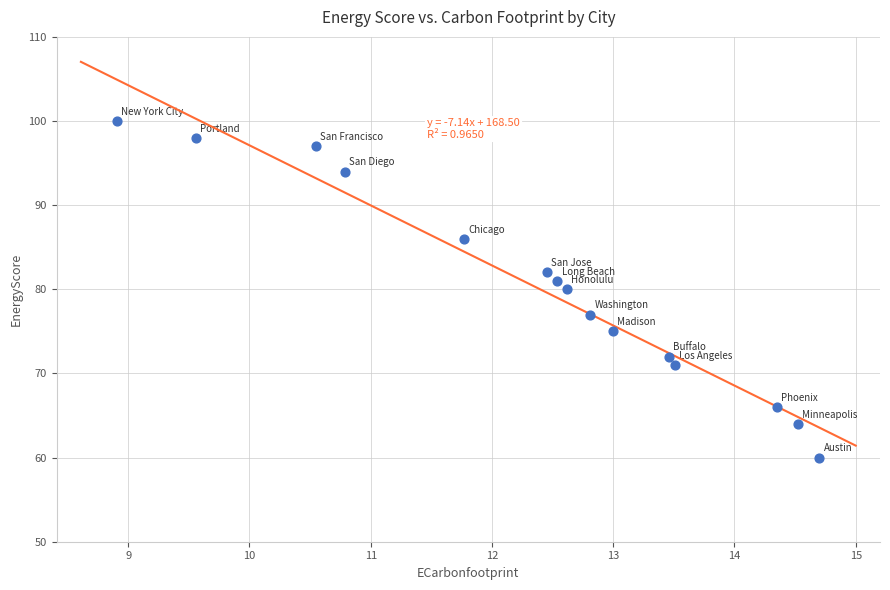

What is the range of Y values (max minus min)?

40